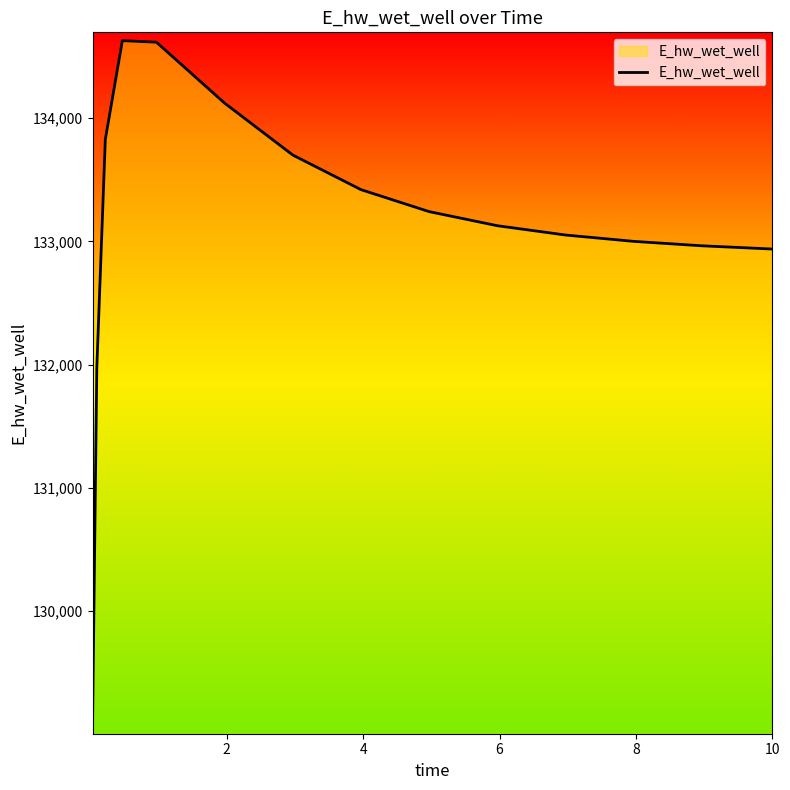

What is the difference between the maximum and minimum values?

5557.6